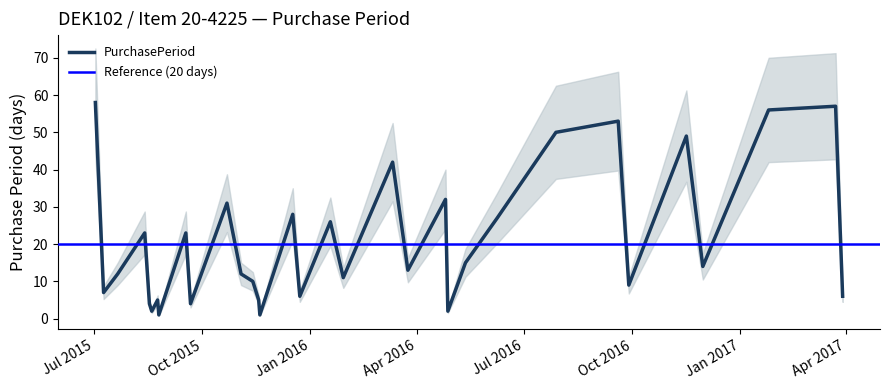

Reading left to right, list all the values displayed in this chart.

58	7	12	23	4	2	5	1	23	4	31	12	10	5	1	28	6	26	11	42	13	32	2	15	27	50	53	9	49	14	56	57	6